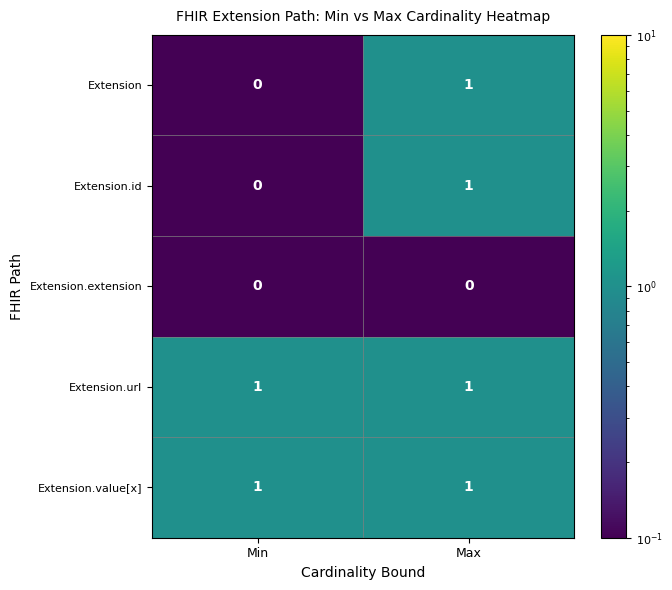

At which label does Extension reach its peak?

Max